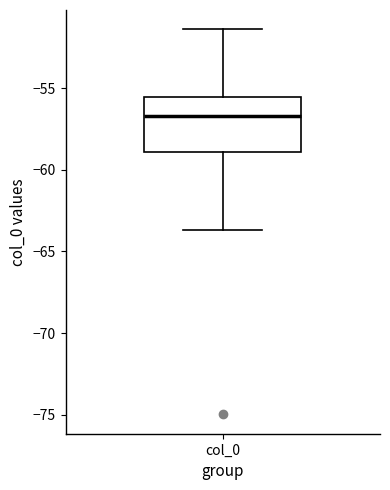

Read this box plot against the y-axis: the position of the median line, the range covered by the box, and the ends of both whiskers. The values are not printed on the chart, so give them approximately, as read against the axis.

median -56.5, box -59.0 to -55.5, whiskers -63.5 to -51.5